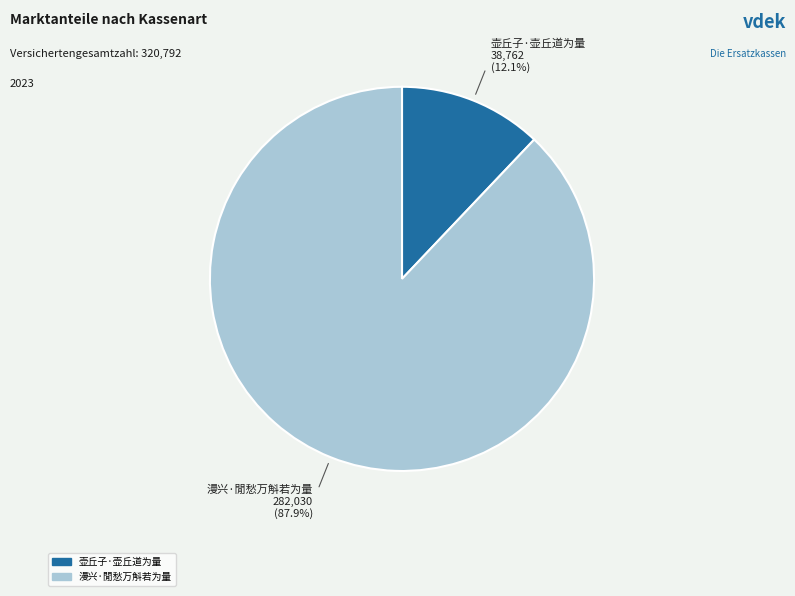

To the nearest percent, what portion does 壶丘子·壶丘道为量 represent?

12%